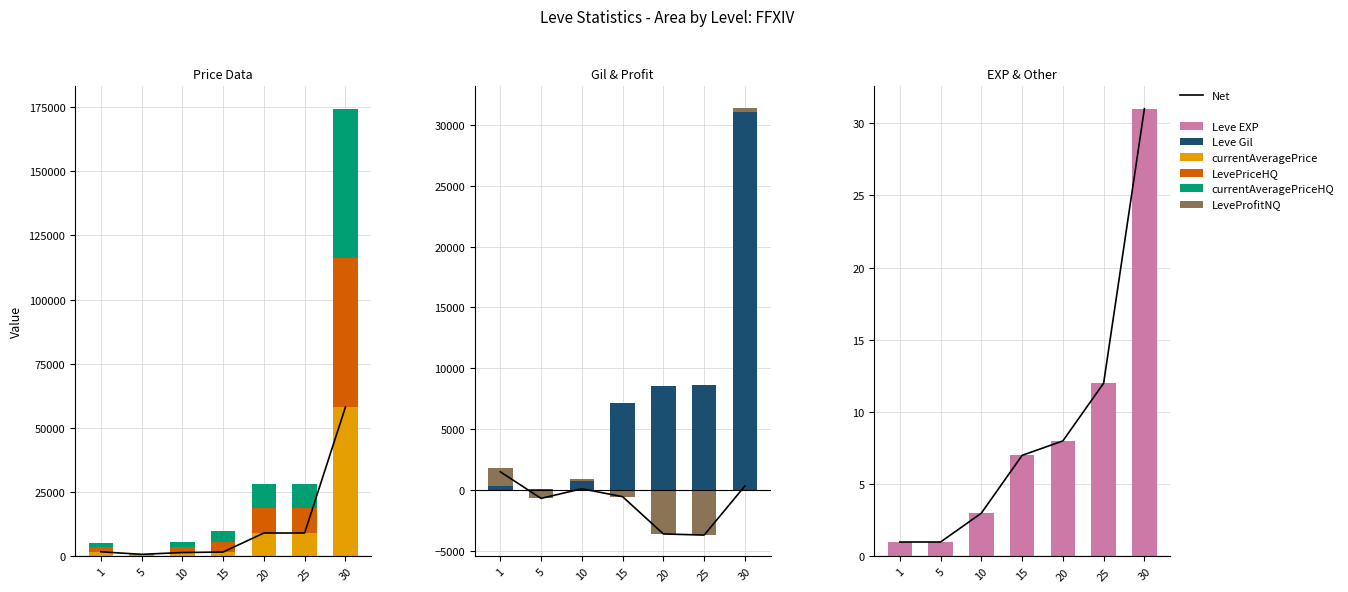

How many distinct data groups are displayed?

6